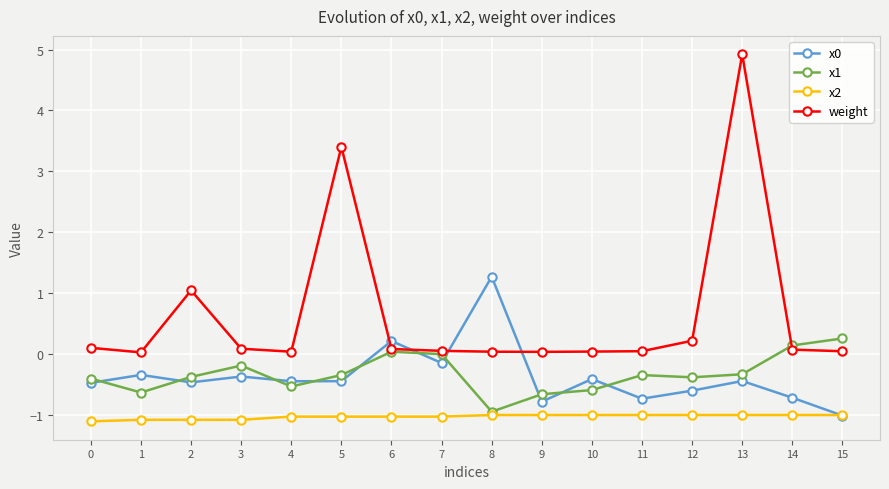

What is the sum of the x2 values at 14 and 2?

-2.1